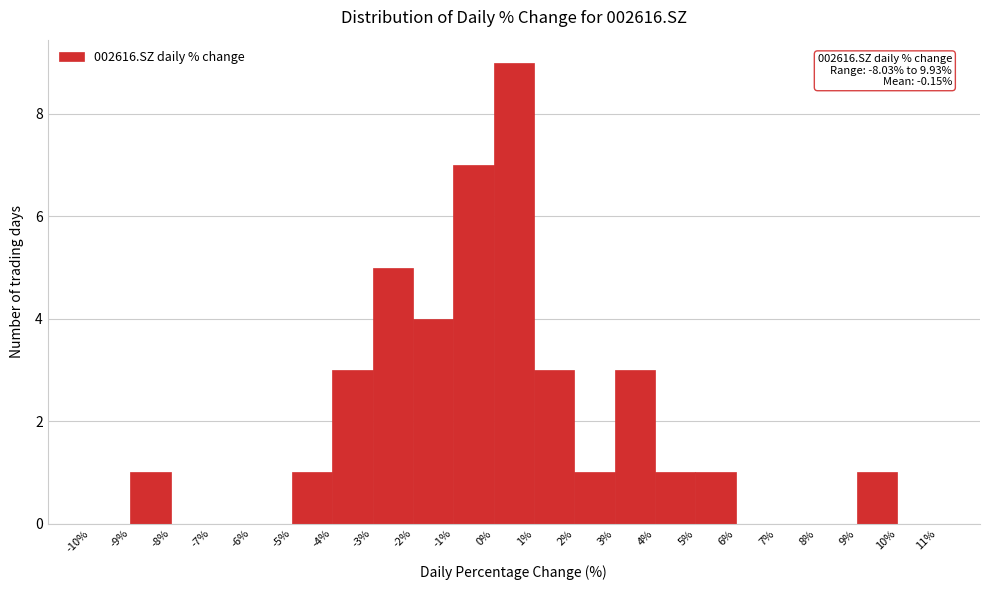

Over which range of the x-axis is the bar tallest?

0% to 1%